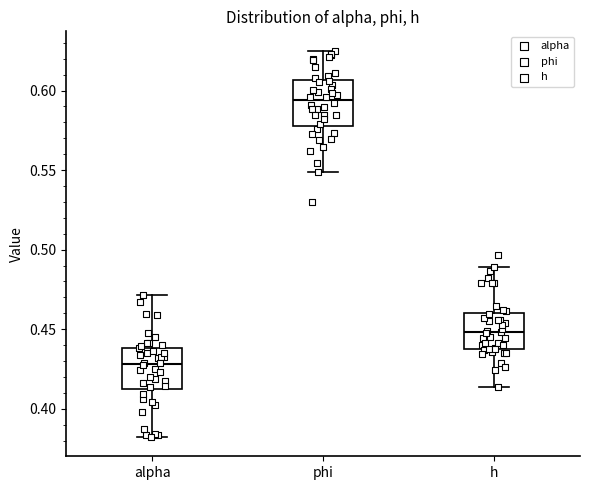

Reading left to right, read every box against the y-axis: the position of its median line, the range the box covers, and the ends of its whiskers. The values are not printed on the chart, so give them approximately, as read against the axis.

alpha: median 0.430, box 0.410 to 0.440, whiskers 0.380 to 0.470
phi: median 0.595, box 0.580 to 0.605, whiskers 0.550 to 0.625
h: median 0.450, box 0.440 to 0.460, whiskers 0.415 to 0.490